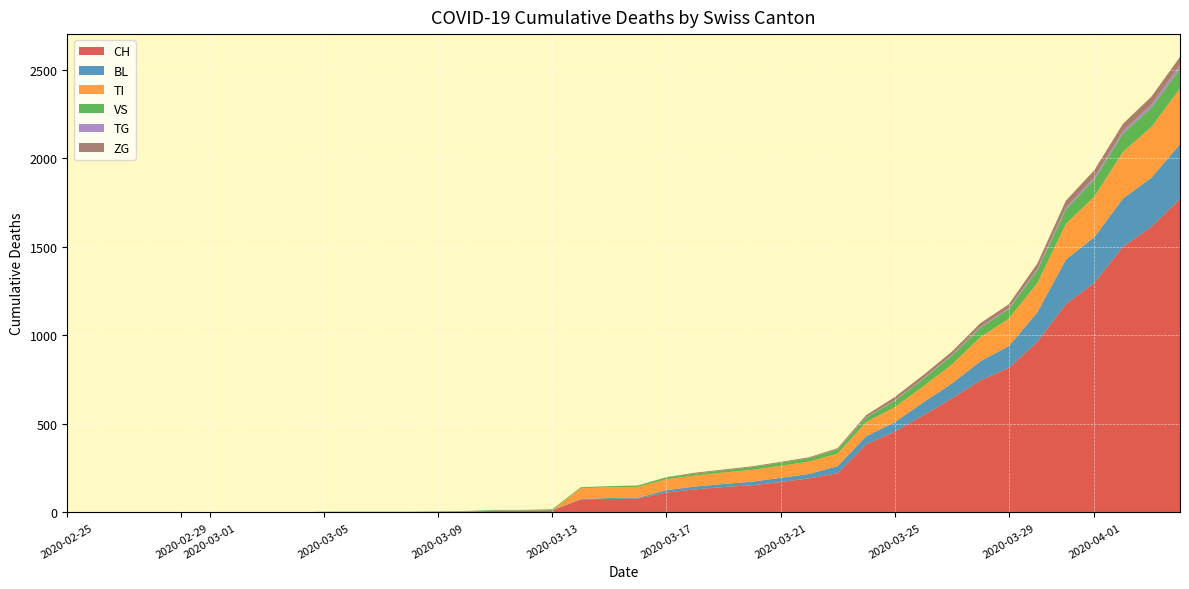

Reading left to right, what are all the values shown in this chart?

CH: 0	0	0	0	0	0	0	0	0	2	2	2	2	3	4	9	9	11	73	76	78	112	130	143	153	171	192	221	384	456	548	643	745	816	963	1176	1297	1500	1613	1770
BL: 0	0	0	0	0	0	0	0	0	0	0	0	0	1	2	2	2	2	2	5	5	13	16	17	20	24	25	40	46	53	73	84	108	123	167	251	258	272	277	309
TI: 0	0	0	0	0	0	0	0	0	0	0	0	0	0	0	0	0	0	61	61	61	62	62	65	67	68	70	71	80	85	91	107	136	155	165	202	229	263	287	314
VS: 0	0	0	0	0	0	0	0	0	2	2	2	2	2	2	3	3	5	6	6	8	11	11	12	15	17	19	24	25	35	41	50	53	54	71	81	96	104	109	112
TG: 0	0	0	0	0	0	0	0	0	0	0	0	0	0	0	0	0	0	0	0	0	0	0	0	0	0	0	2	2	4	4	5	5	6	10	11	13	14	18	21
ZG: 0	0	0	0	0	0	0	0	0	0	0	0	0	0	0	0	0	0	0	0	0	1	5	5	5	5	5	5	12	18	18	18	21	21	29	39	40	41	44	46